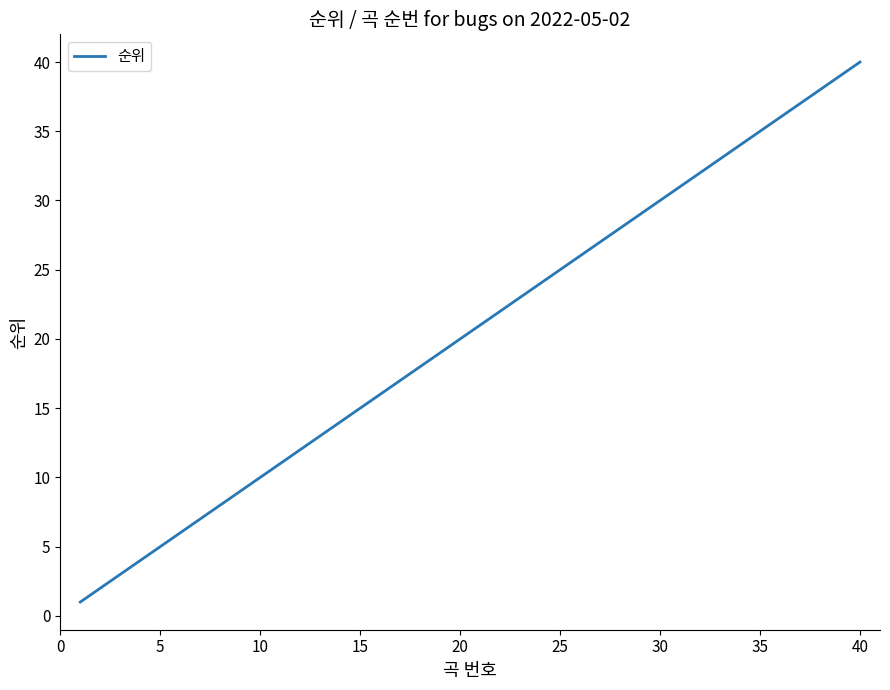

What is the greatest value displayed?

40